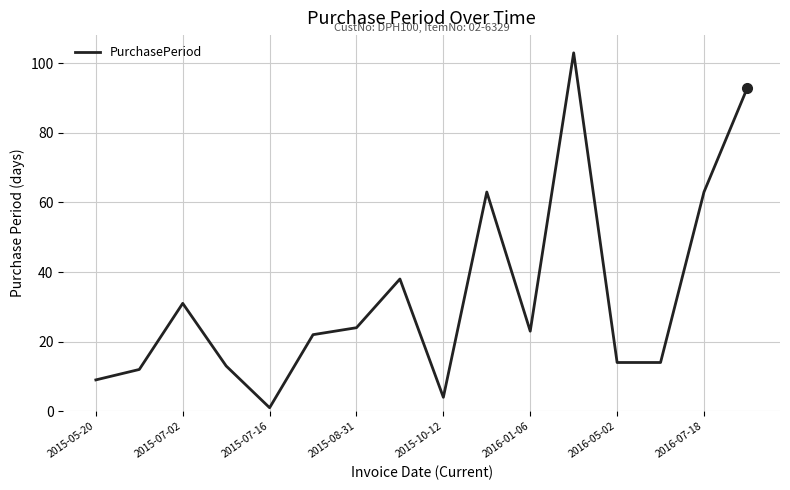

What is the difference between the maximum and minimum values?

102